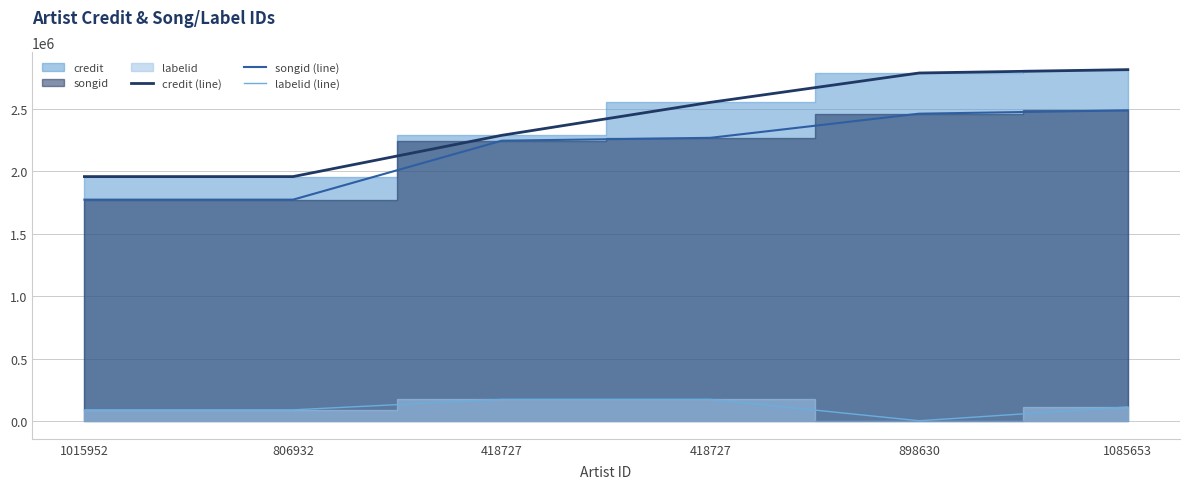

Does the chart display data point markers on the line(s)?

No